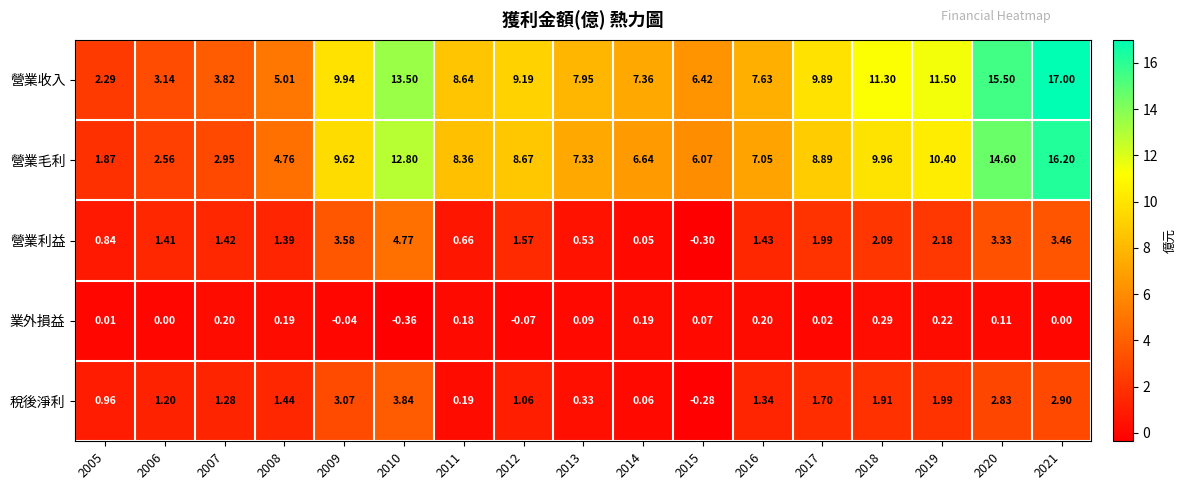

Is the value of 營業收入 at 2011 greater than the value of 營業毛利 at 2017?

No